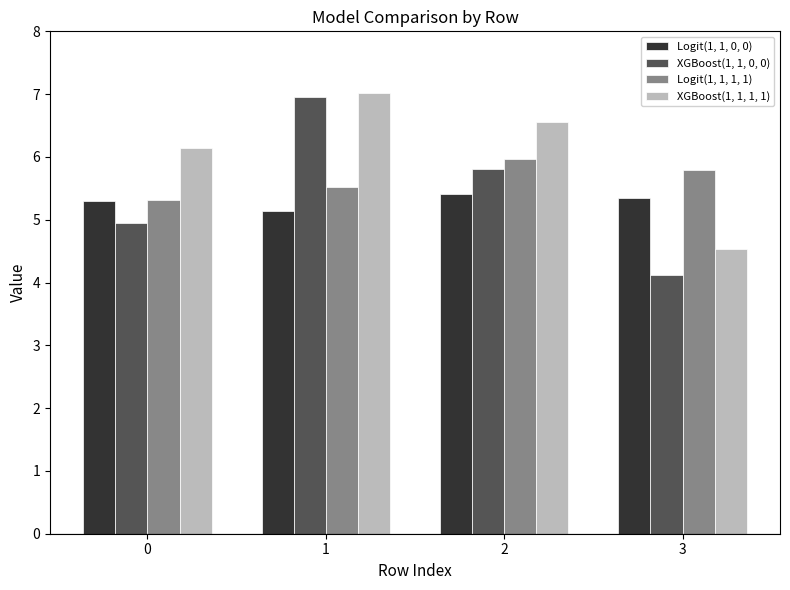

Which series has the largest range (max minus min)?

XGBoost(1, 1, 0, 0)